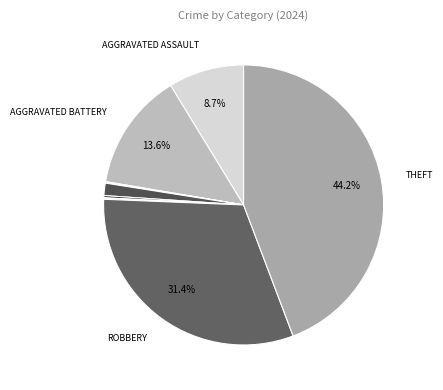

What is the largest slice in the pie chart?

Theft